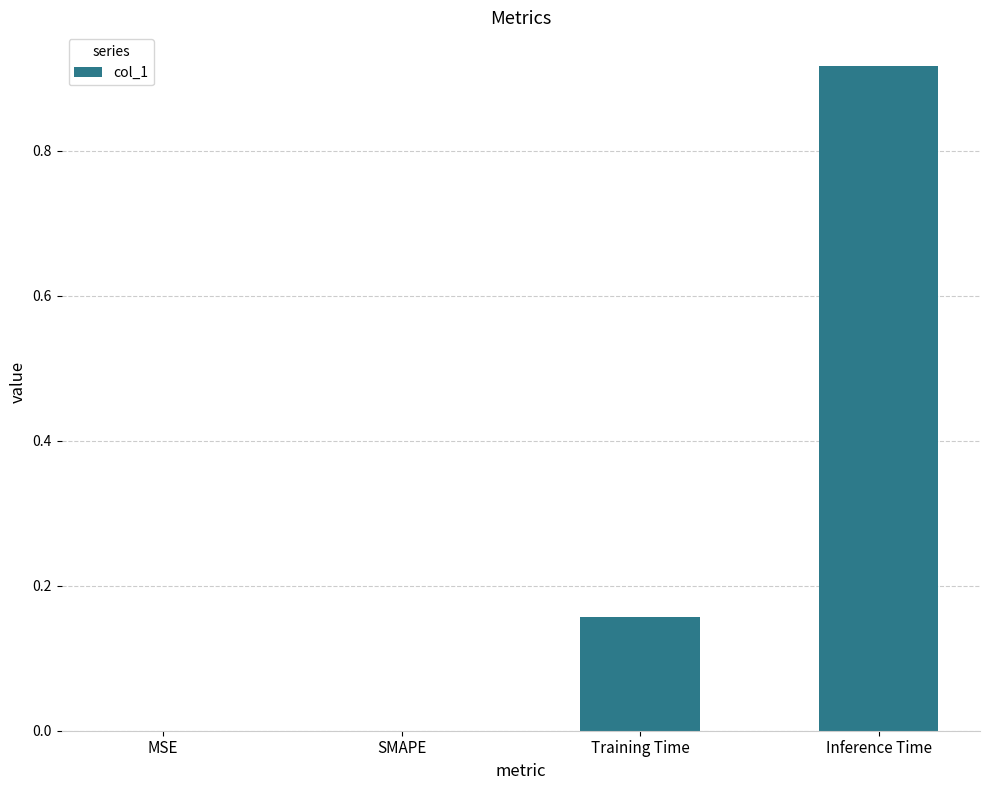

Which has a higher value, MSE or Training Time?

Training Time